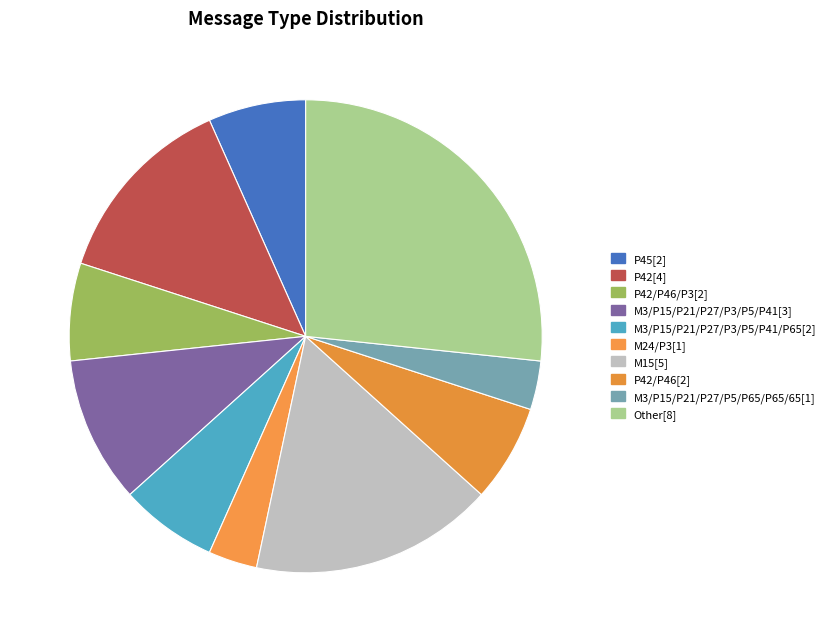

How many slices are in this pie chart?

10